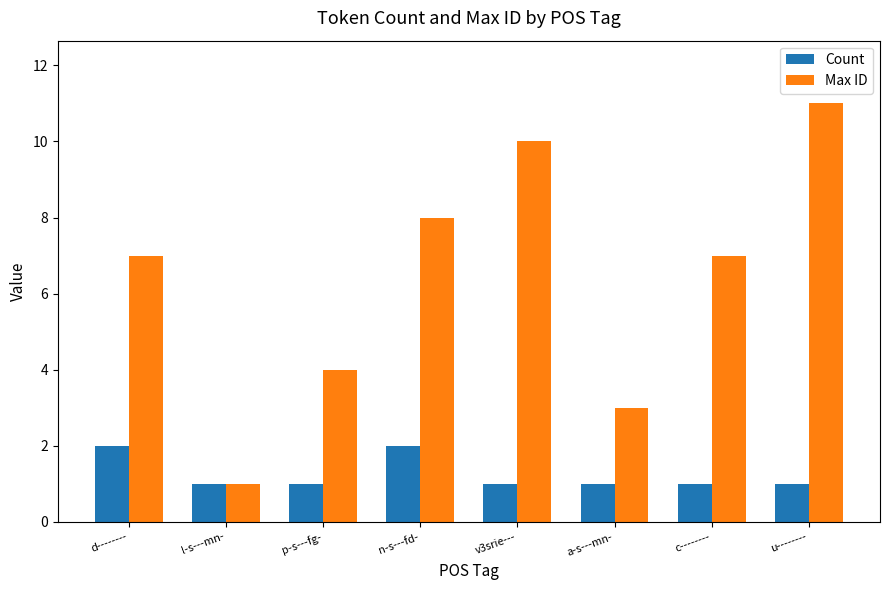

Reading left to right, list all the values displayed in this chart.

Count: 2	1	1	2	1	1	1	1
Max ID: 7	1	4	8	10	3	7	11